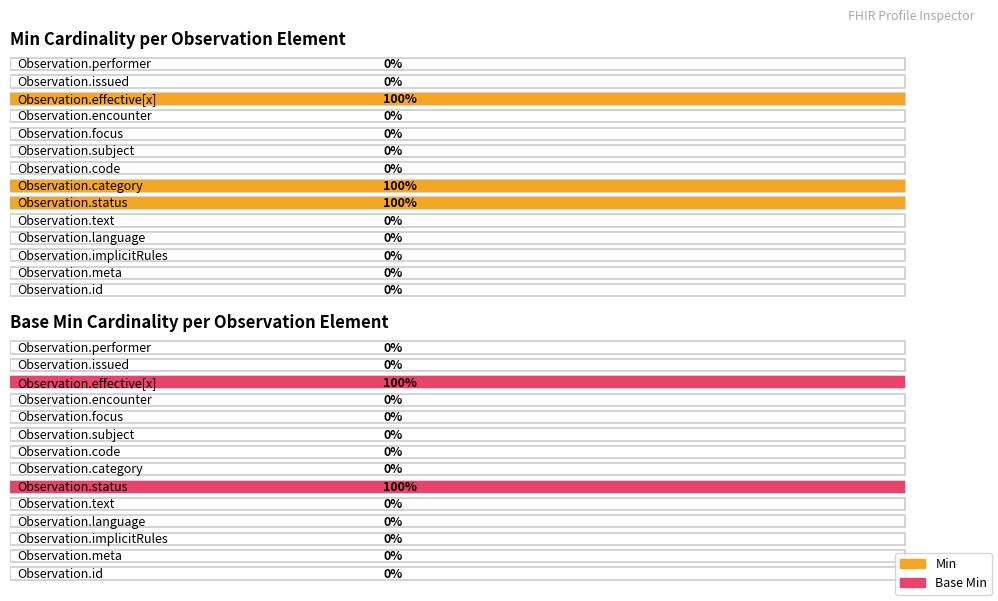

Is it true that Min equals 0 at Observation.performer?

True